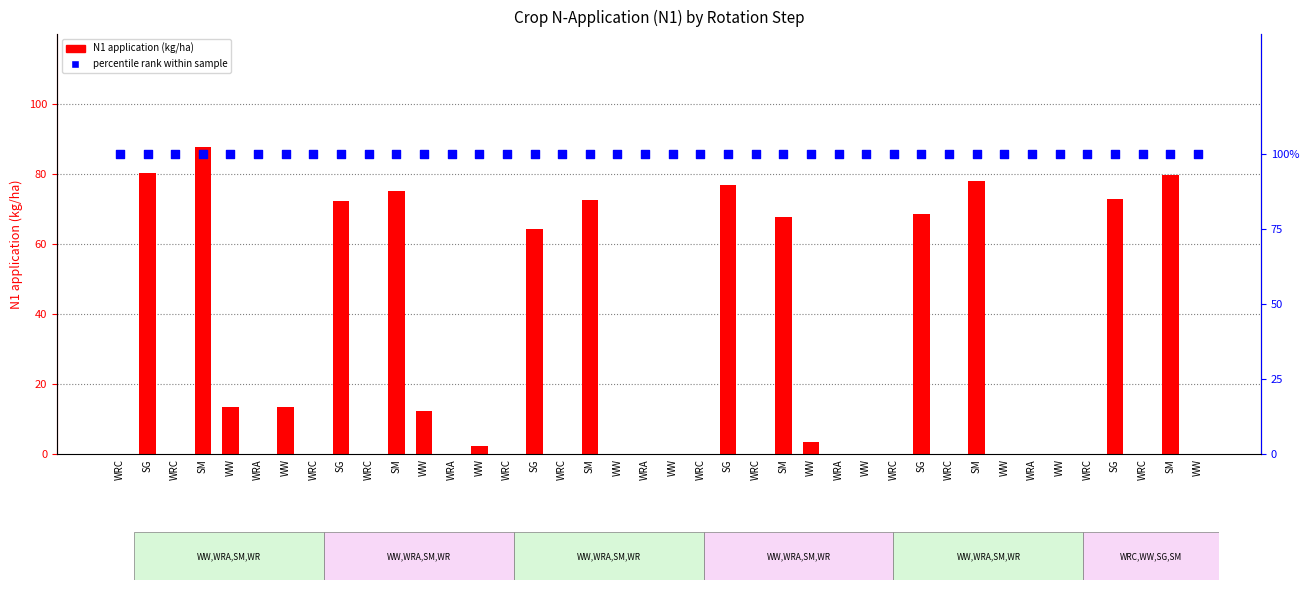

Which series has the widest spread of Y values?

N1 application (kg/ha)